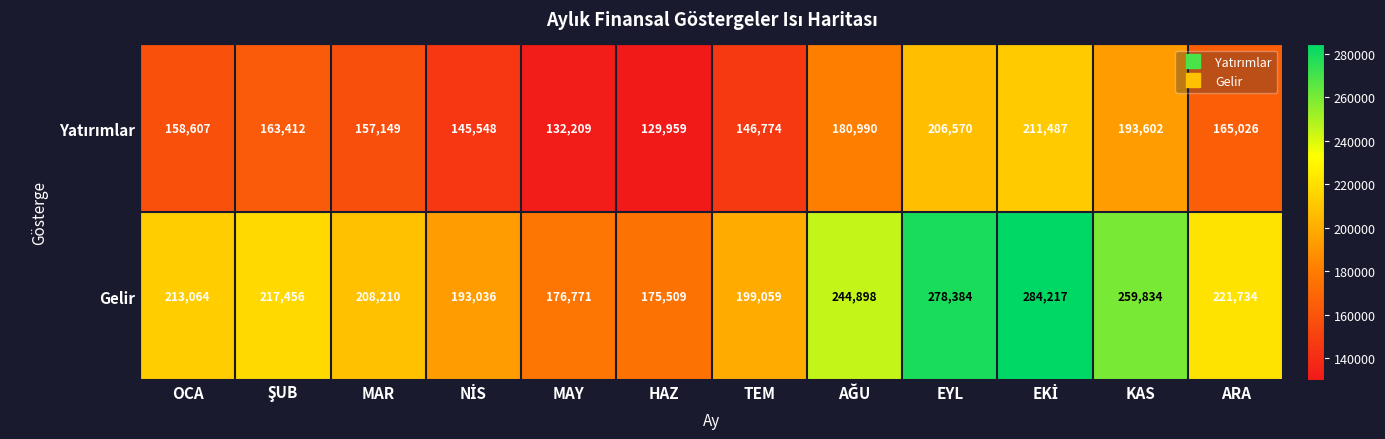

What is the difference between the Gelir values at MAY and HAZ?

1262